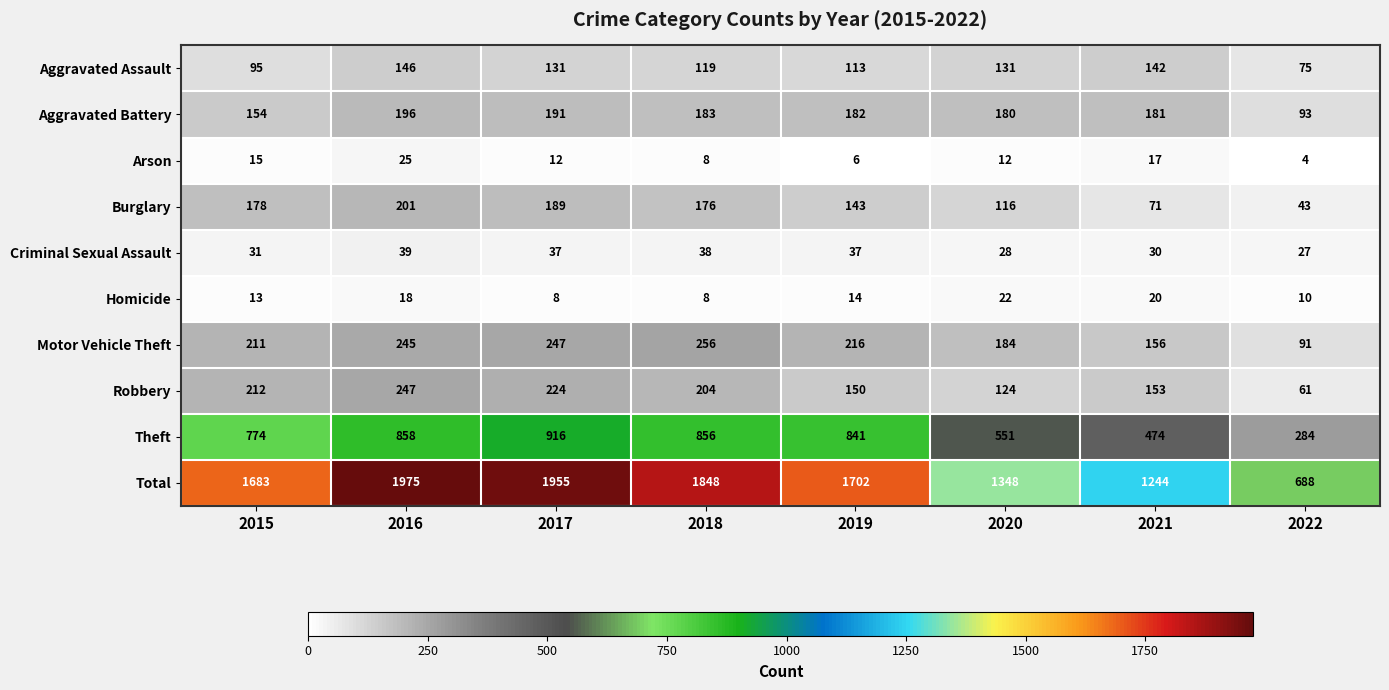

True or false: Robbery has a value of 61 at 2022.

True